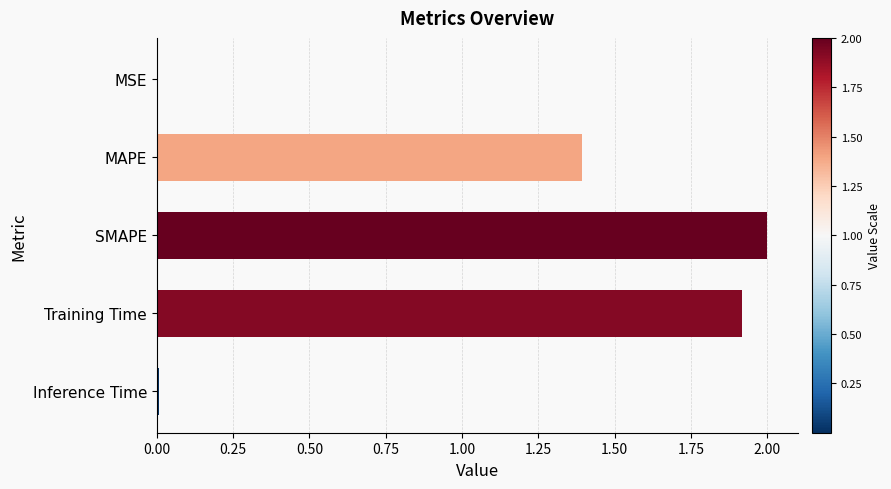

What is the greatest value displayed?

2.0